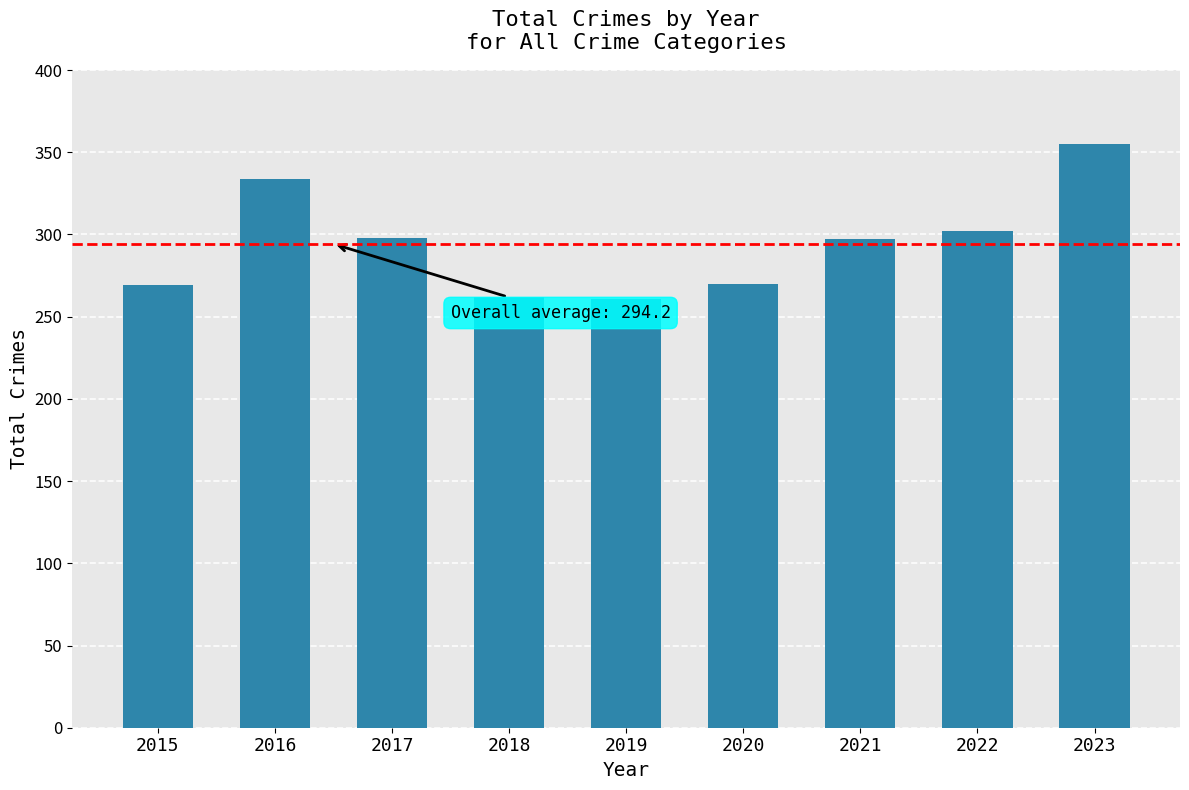

The chart shows a value of 270 at 2020. True or false?

True